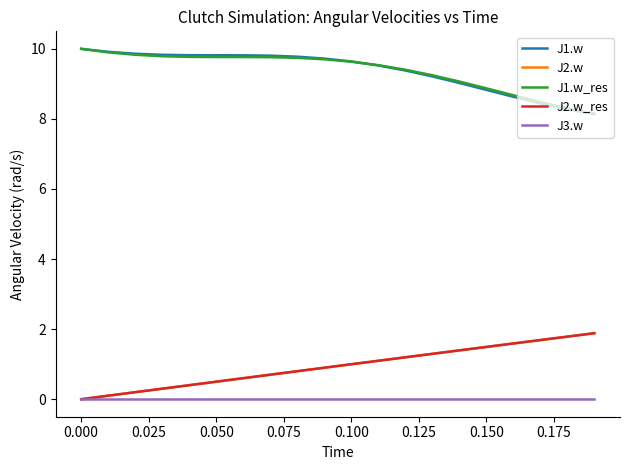

True or false: J1.w and J3.w cross at least once.

False